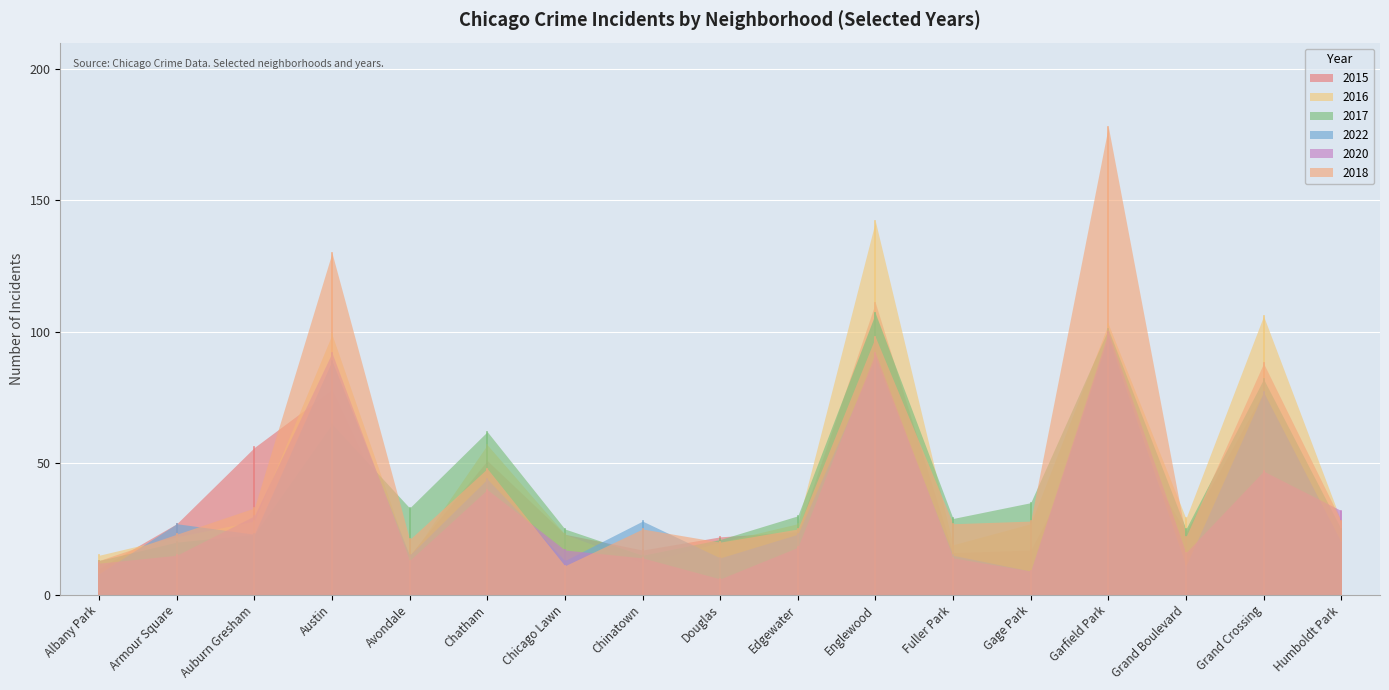

What is the difference between the maximum and minimum values in the 2016 series?

130